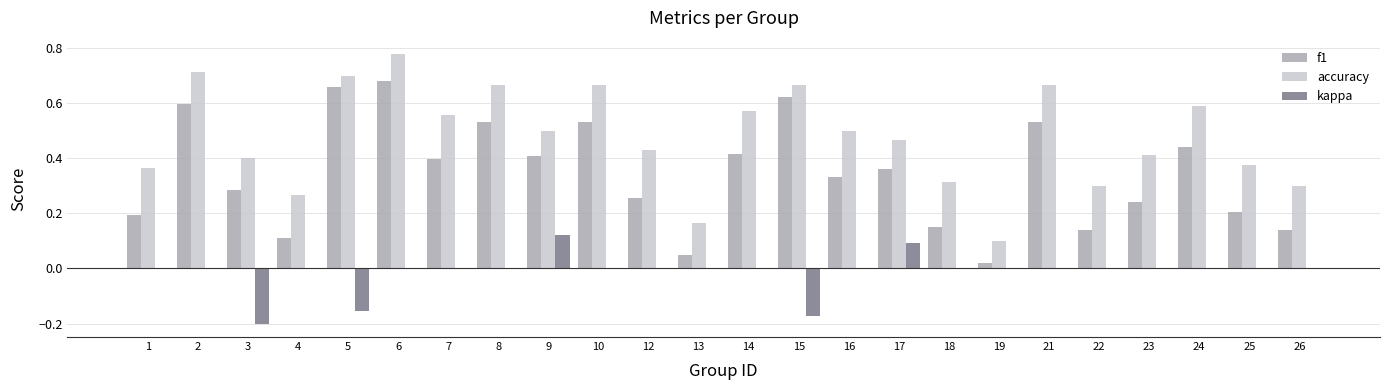

Between 6 and 26, which series saw the biggest shift?

f1